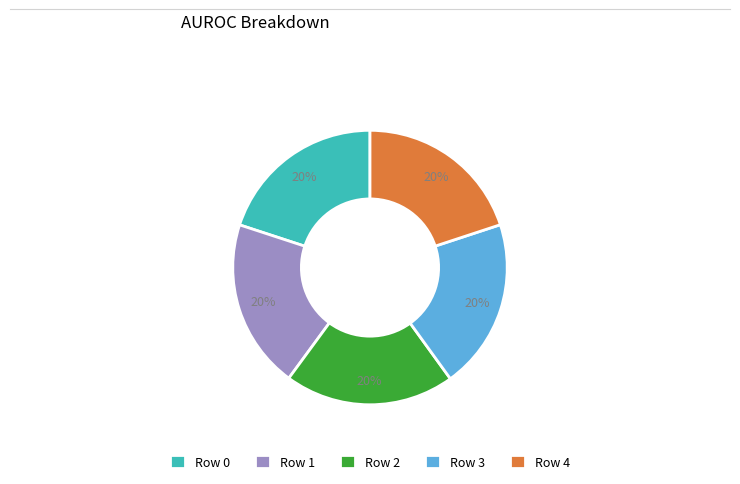

Is Row 2 the majority of the pie?

No